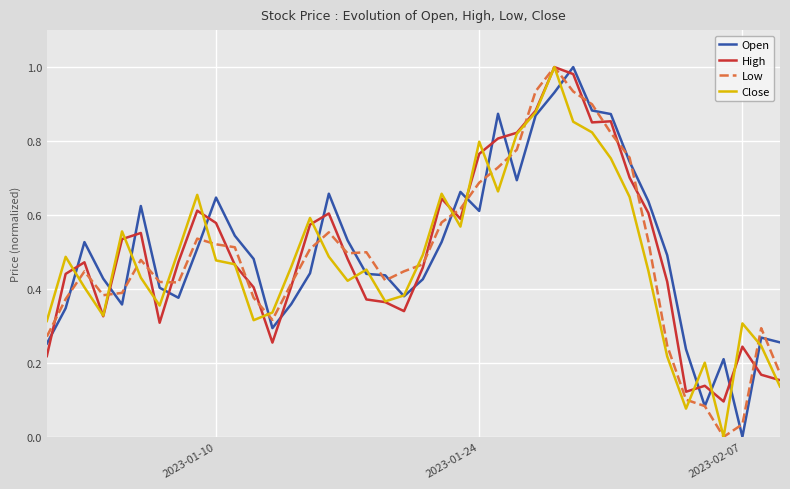

What are all the series names shown in the legend?

Open, High, Low, Close